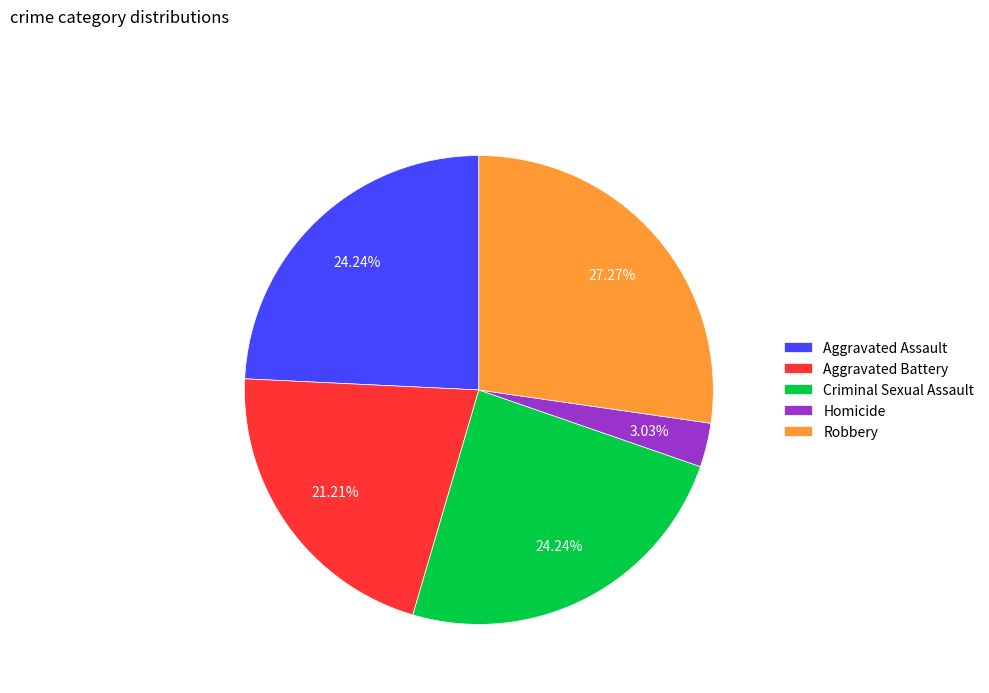

Is Aggravated Battery the majority of the pie?

No